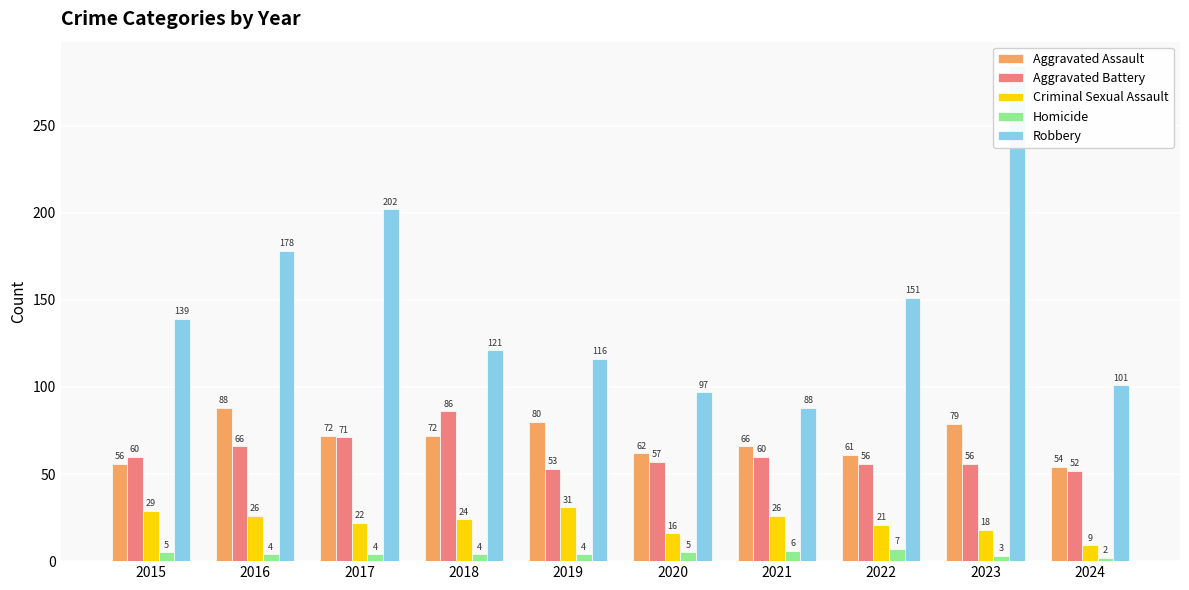

Which category has the highest value in the Aggravated Battery series?

2018